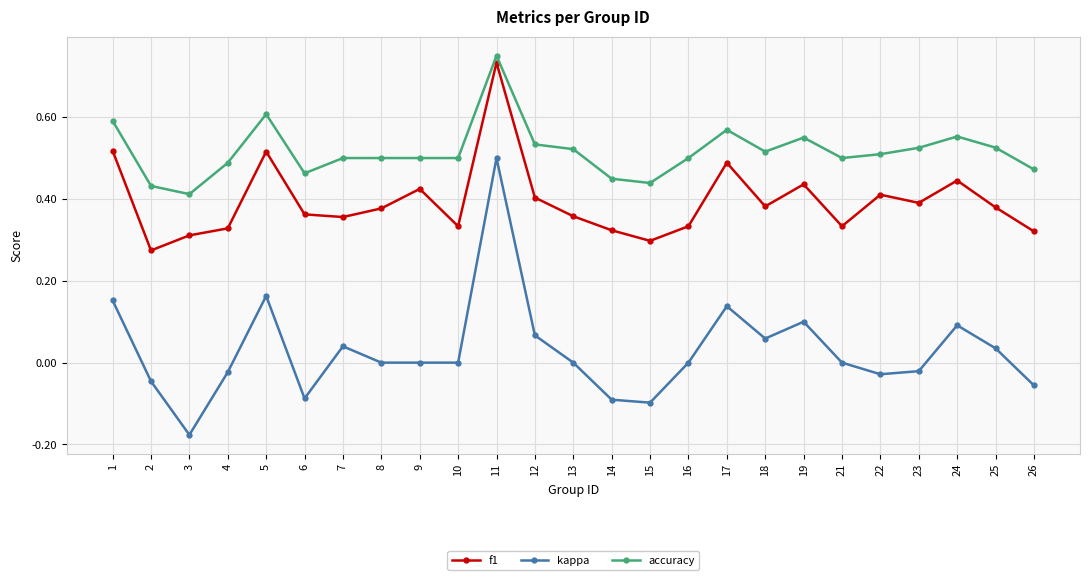

Rank the series by their average value, from highest to lowest.

accuracy, f1, kappa